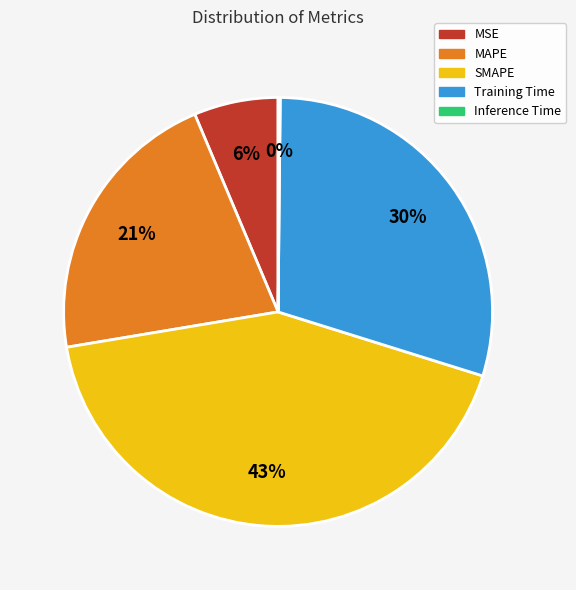

To the nearest percent, what is the average slice percentage?

20%